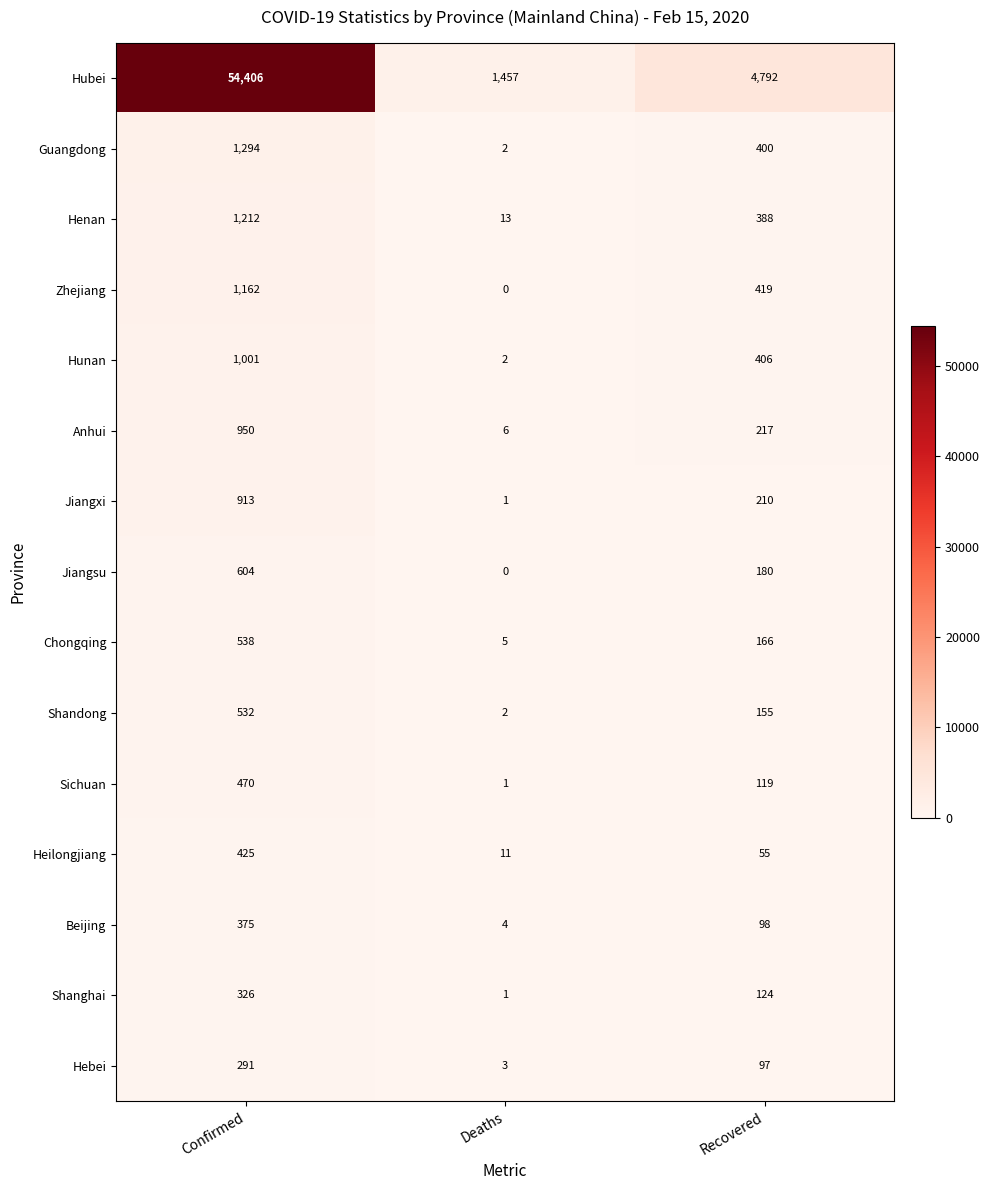

At which label does Shanghai first exceed 124?

Confirmed